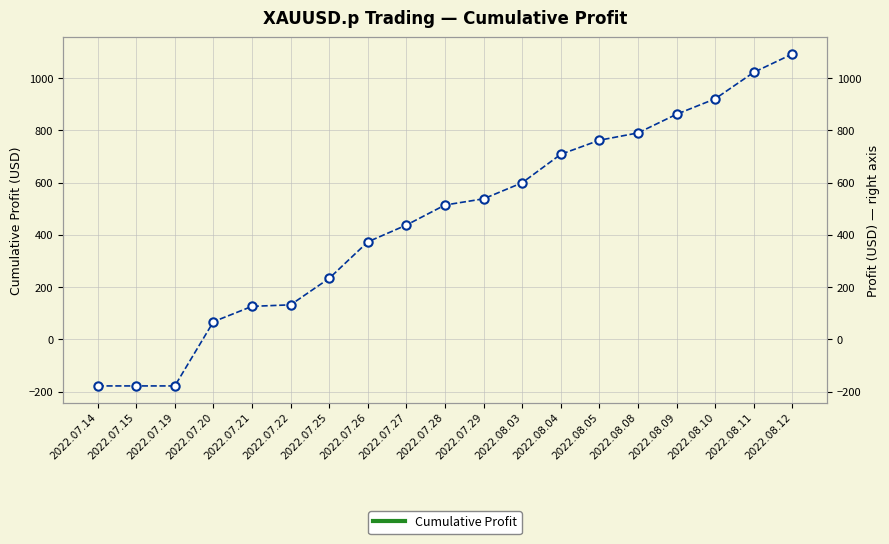

What is the difference between the maximum and minimum values?

1270.8